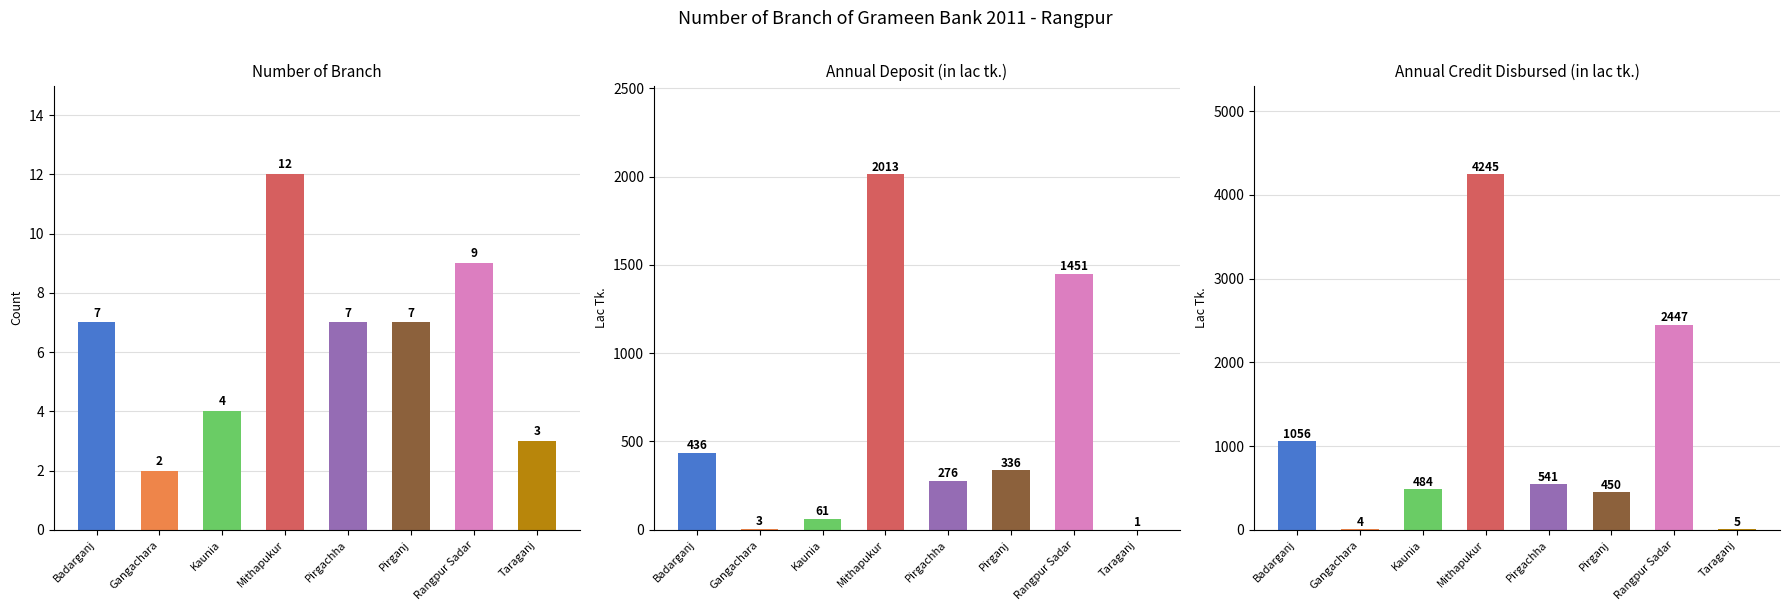

Is the value of Number of branch at Pirganj greater than the value of Annual credit disbursed (in lac tk.) at Mithapukur?

No